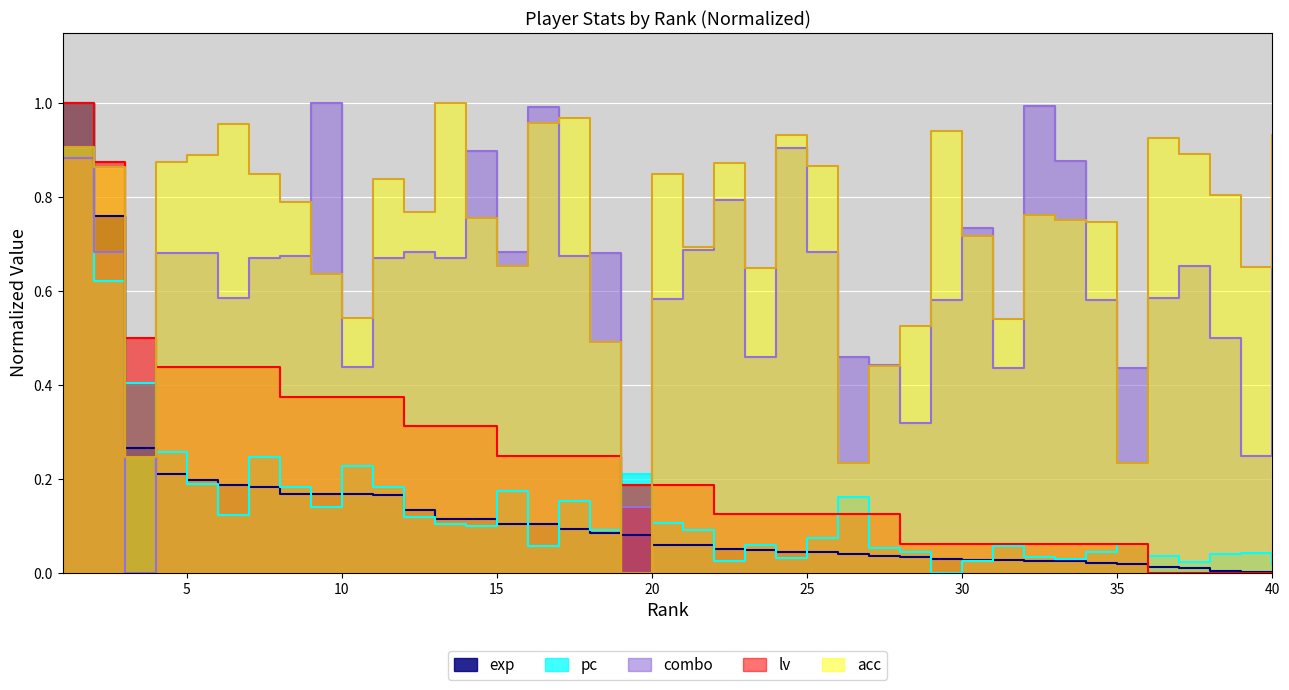

What is the average value of the pc series?

0.1